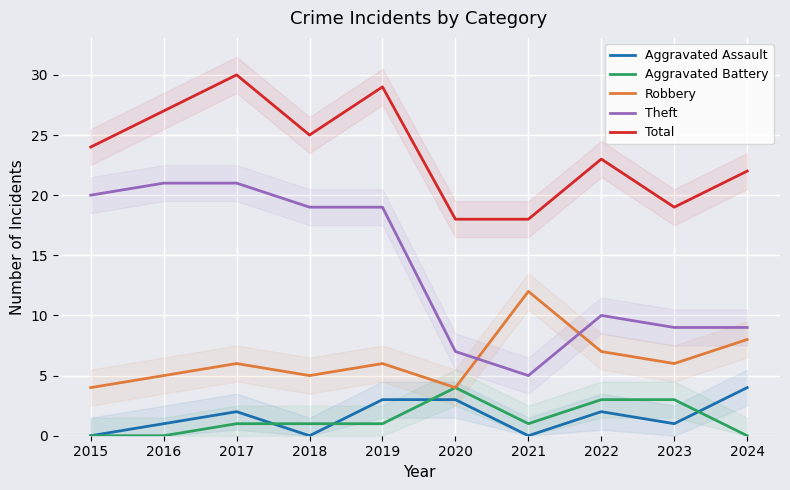

How many positive values does the Aggravated Assault series have?

7